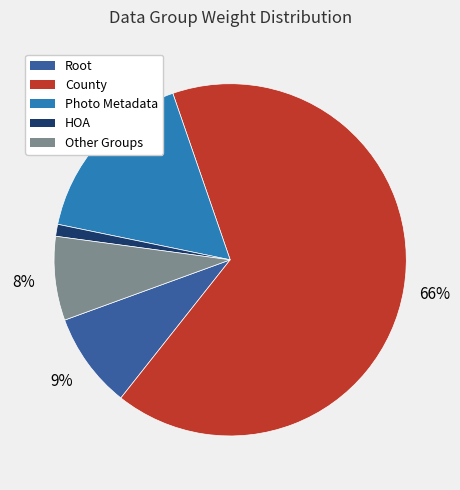

To the nearest percent, what is the average slice percentage?

20%